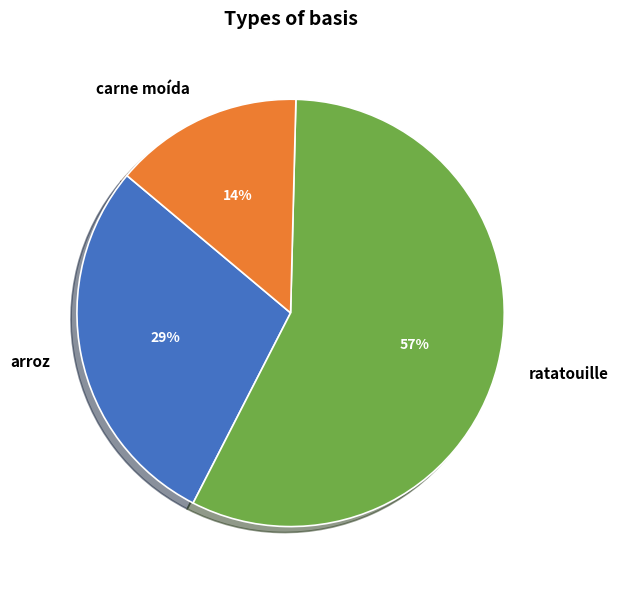

Does any single category account for the majority?

Yes